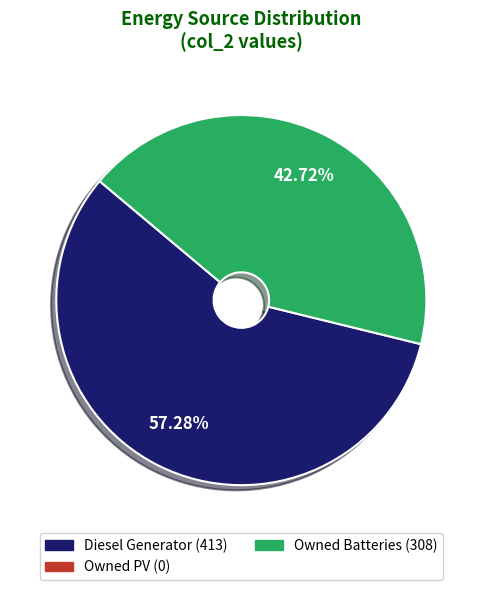

Does any single category account for the majority?

Yes